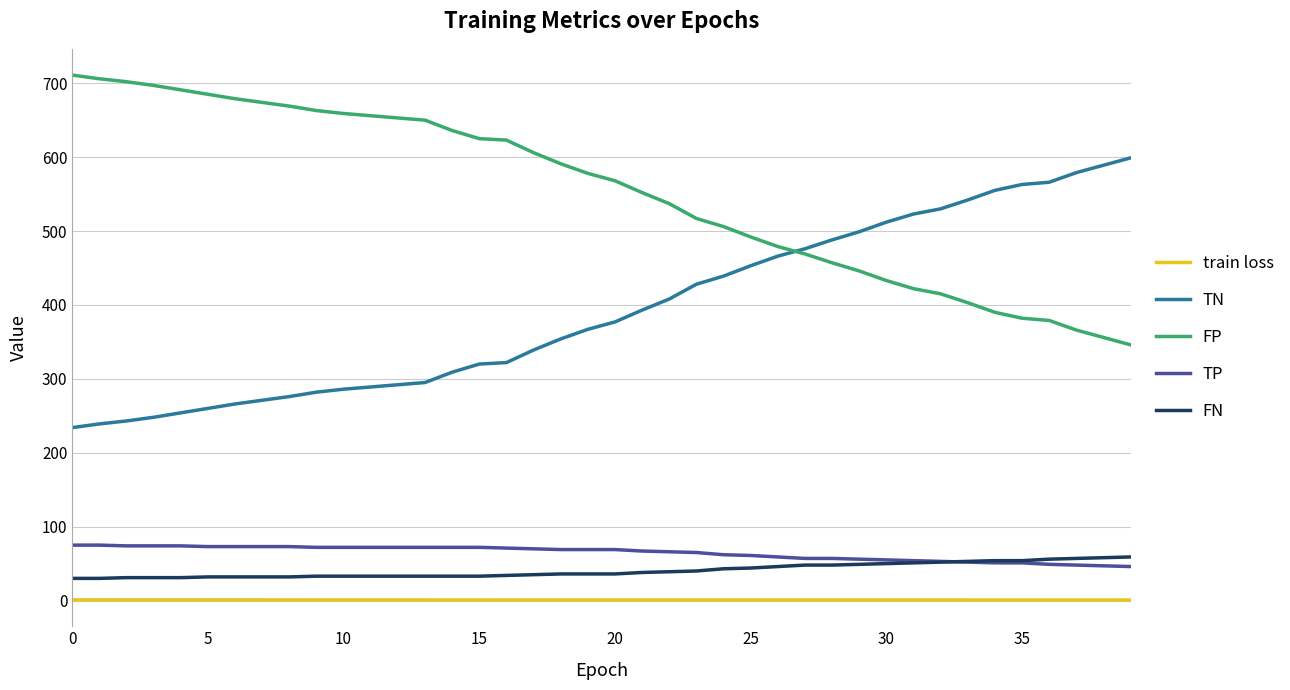

What is the minimum value for TN?

234.0